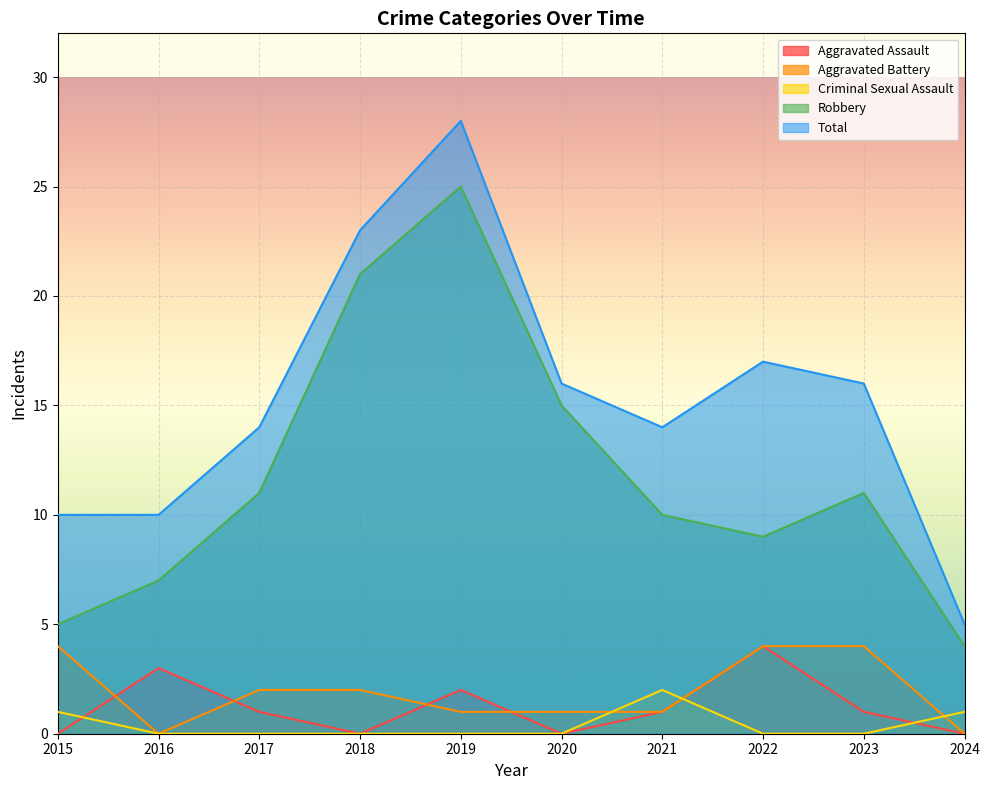

Rank the categories by Aggravated Battery value from highest to lowest.

2015, 2022, 2023, 2017, 2018, 2019, 2020, 2021, 2016, 2024